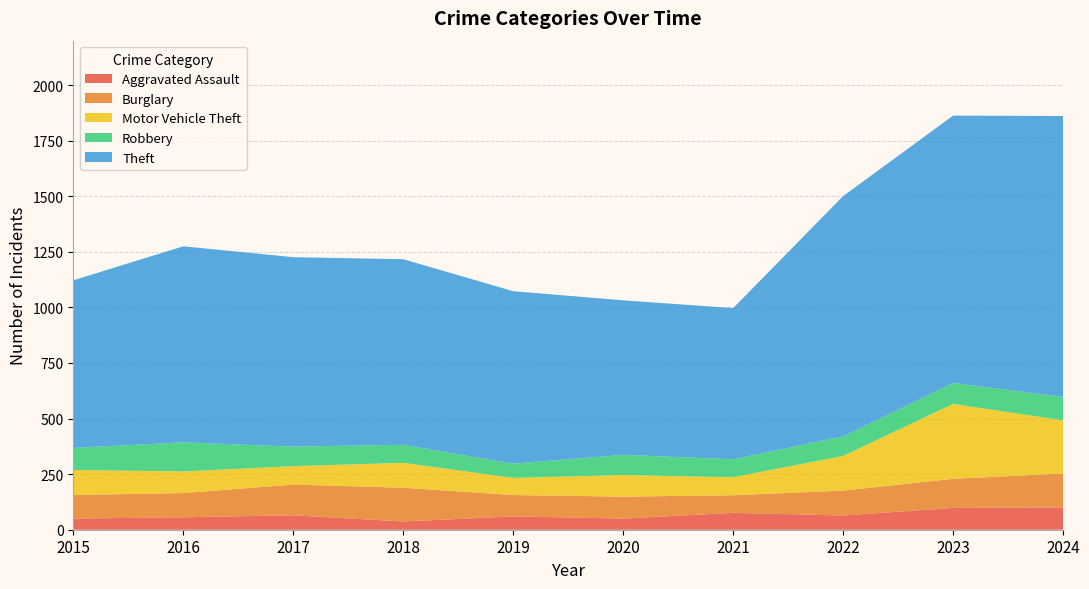

Reading left to right, transcribe all the data shown in this chart.

Aggravated Assault: 50	56	65	37	60	50	76	64	98	100
Burglary: 106	109	138	152	96	99	79	112	131	153
Motor Vehicle Theft: 113	97	83	112	77	97	81	156	337	239
Robbery: 99	131	88	81	64	91	81	88	94	105
Theft: 754	882	852	835	776	695	680	1081	1203	1264